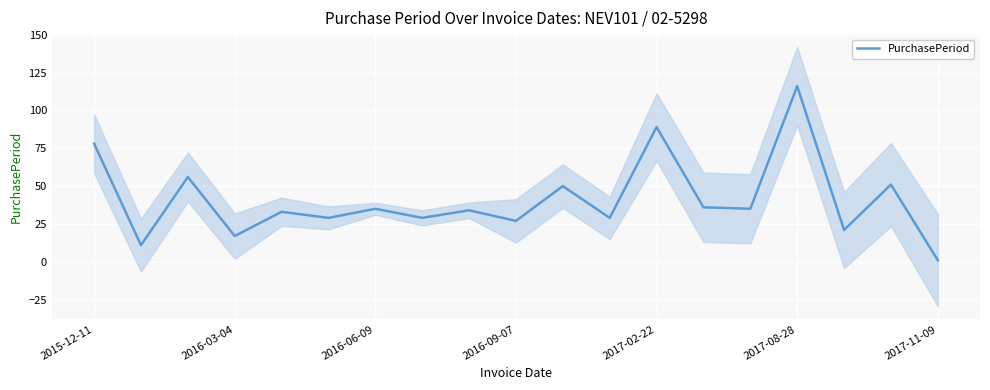

What is the change in value from 13 to 16?

-15